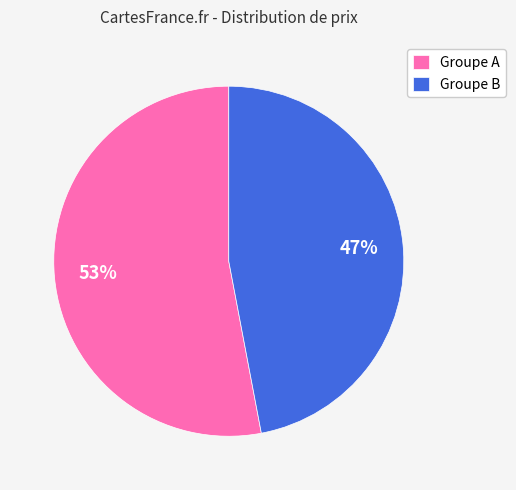

Which category accounts for the majority?

Groupe A